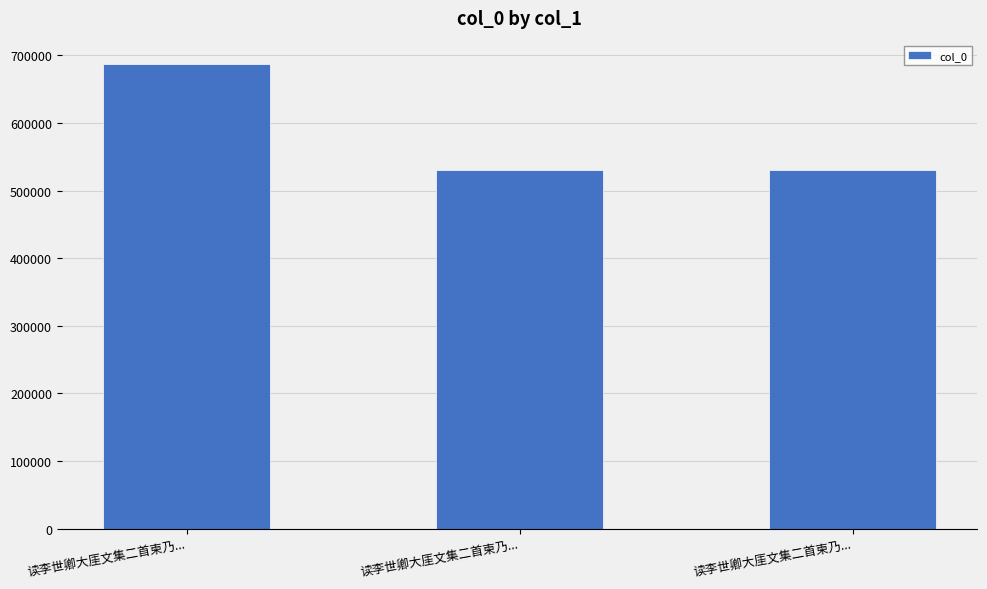

Which has a higher value, 读李世卿大厓文集二首柬乃... or 读李世卿大厓文集二首柬乃...?

读李世卿大厓文集二首柬乃...